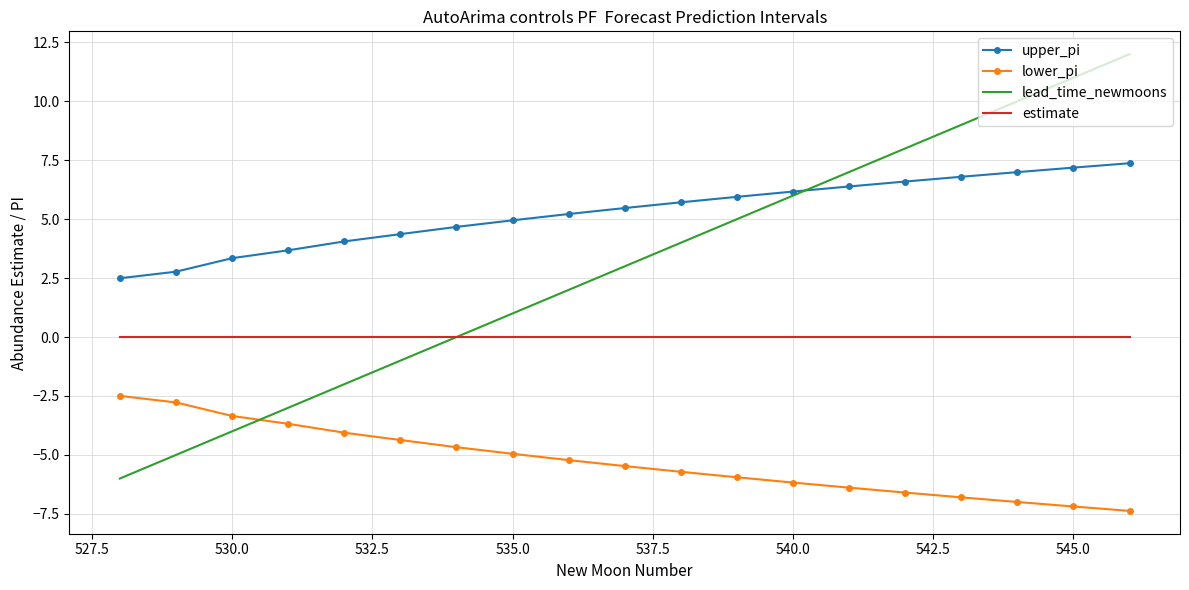

Rank the series by their maximum value, from lowest to highest.

lower_pi, estimate, upper_pi, lead_time_newmoons